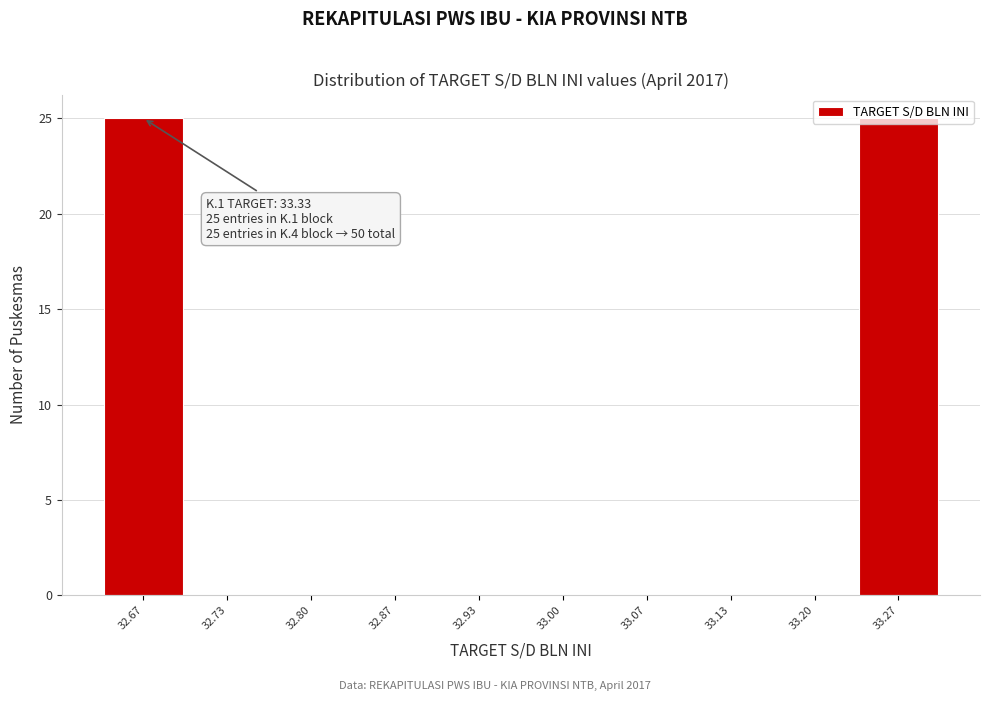

What is the sum of the values at 32.67 and 33.20?

25